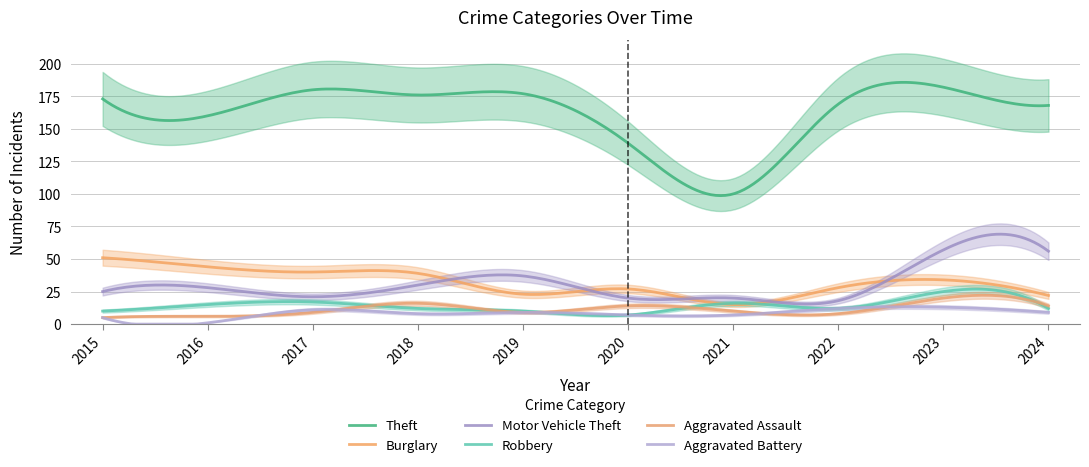

What is the smallest value displayed?

1